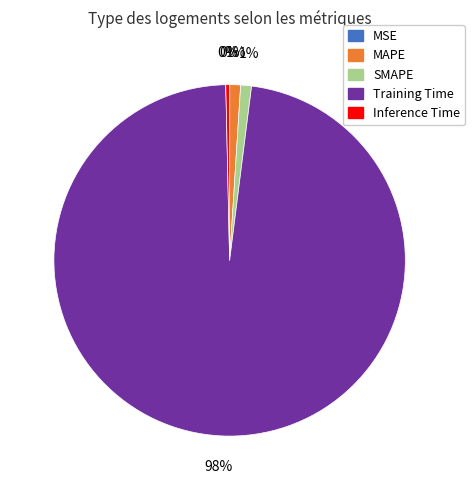

What is the largest slice in the pie chart?

Training Time